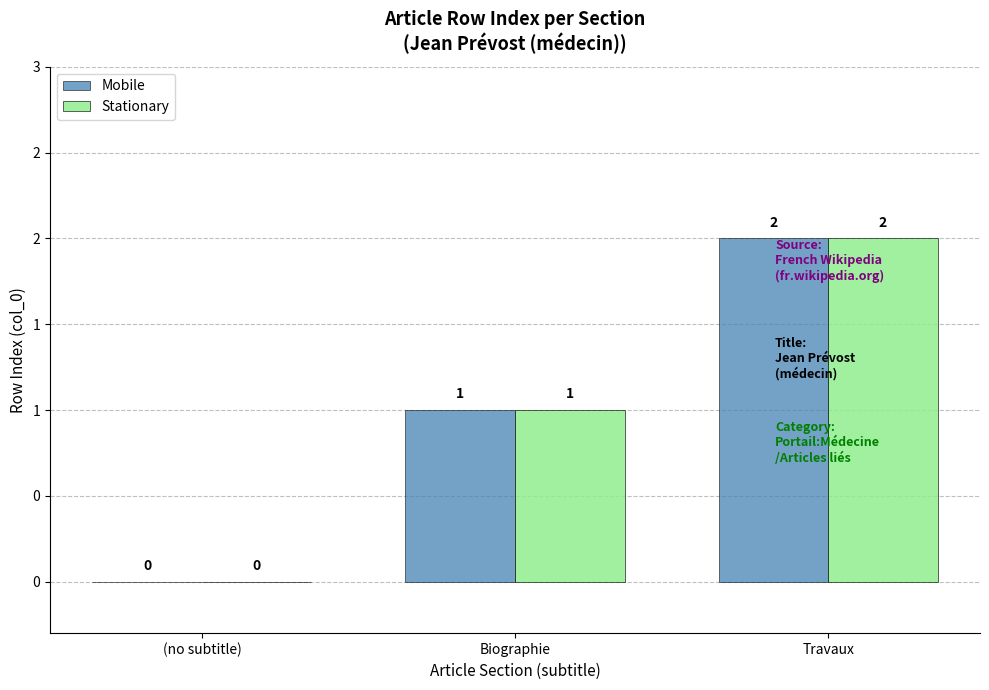

What are all the series names shown in the legend?

Mobile, Stationary